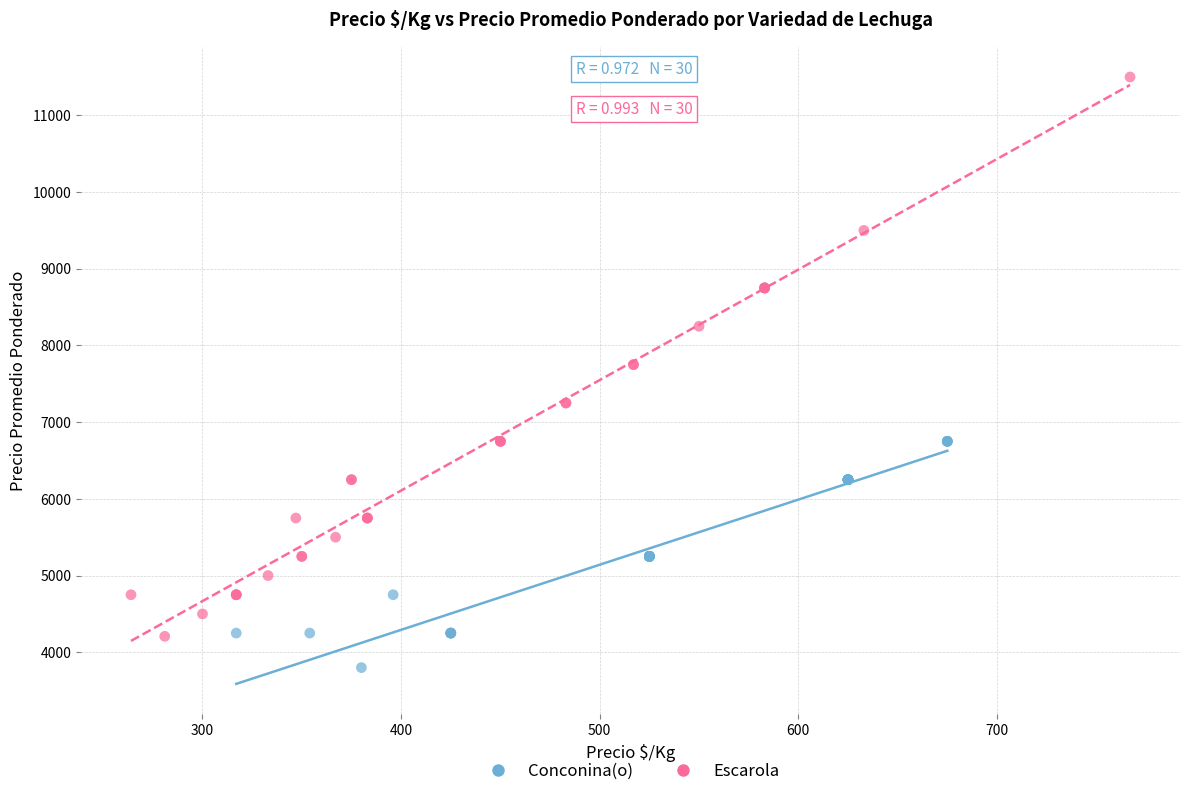

What are all the series names shown in the legend?

Conconina(o), Escarola